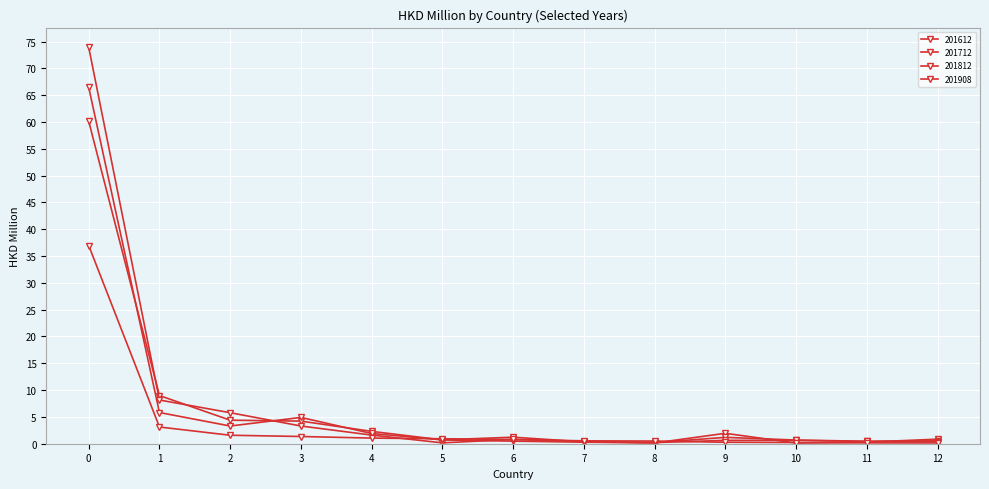

Reading left to right, transcribe all the data shown in this chart.

201612: 60.1	9.0	4.4	4.2	2.3	0.7	0.5	0.3	0.1	1.9	0.1	0.3	0.9
201712: 73.9	8.2	5.8	3.3	1.6	0.2	0.8	0.4	0.2	1.2	0.7	0.5	0.5
201812: 66.5	5.8	3.3	4.9	1.9	0.7	1.2	0.3	0.2	0.6	0.6	0.4	0.4
201908: 37.0	3.1	1.6	1.3	1.1	0.9	0.8	0.5	0.5	0.3	0.2	0.2	0.1